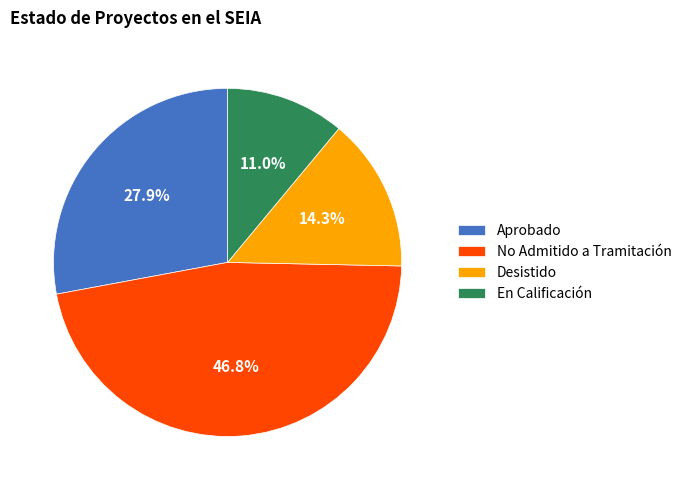

What is the smallest slice in the pie chart?

En Calificación